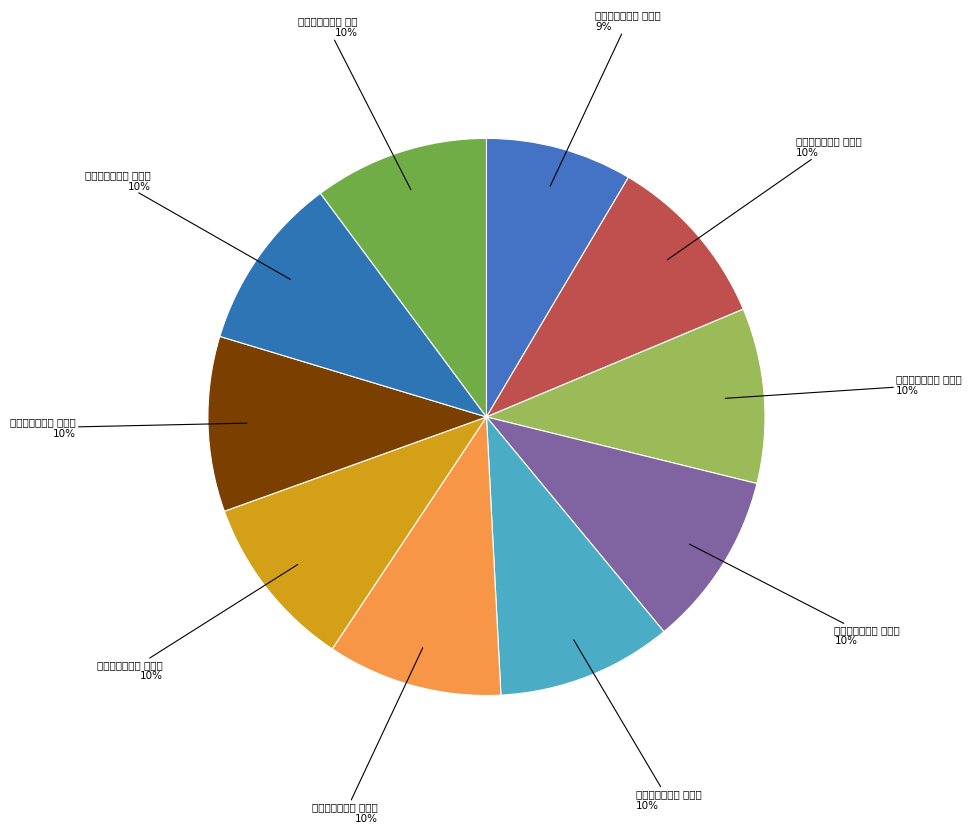

How many slices are in this pie chart?

10